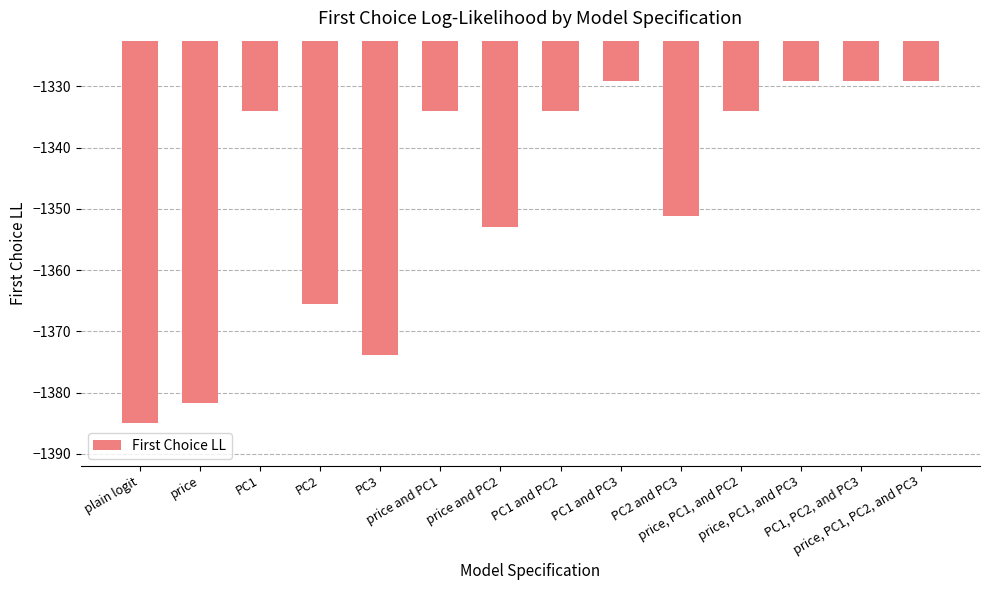

What is the value of the 2nd bar from the left?

-1381.7